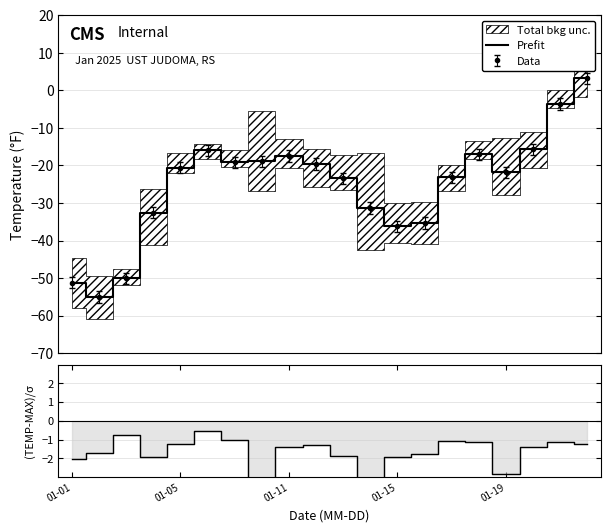

Between which two adjacent categories do Prefit and (TEMP-MAX)/σ first intersect?

18 and 19